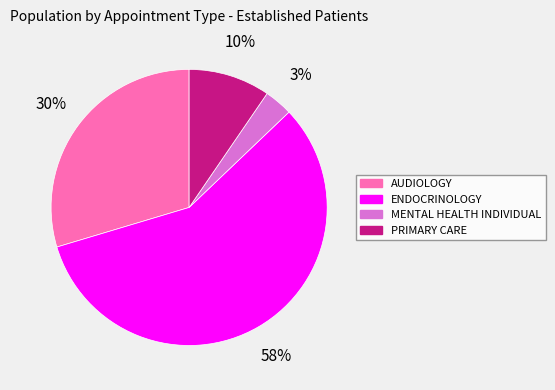

To the nearest percent, what portion does AUDIOLOGY represent?

30%